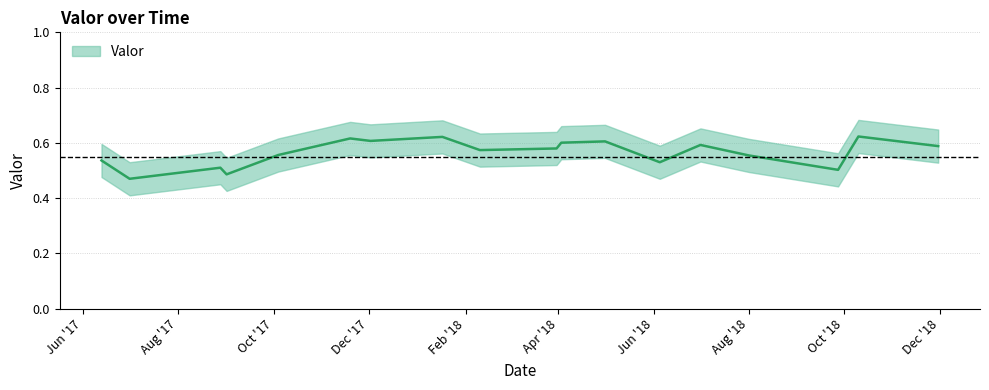

What is the maximum value shown in the chart?

0.6